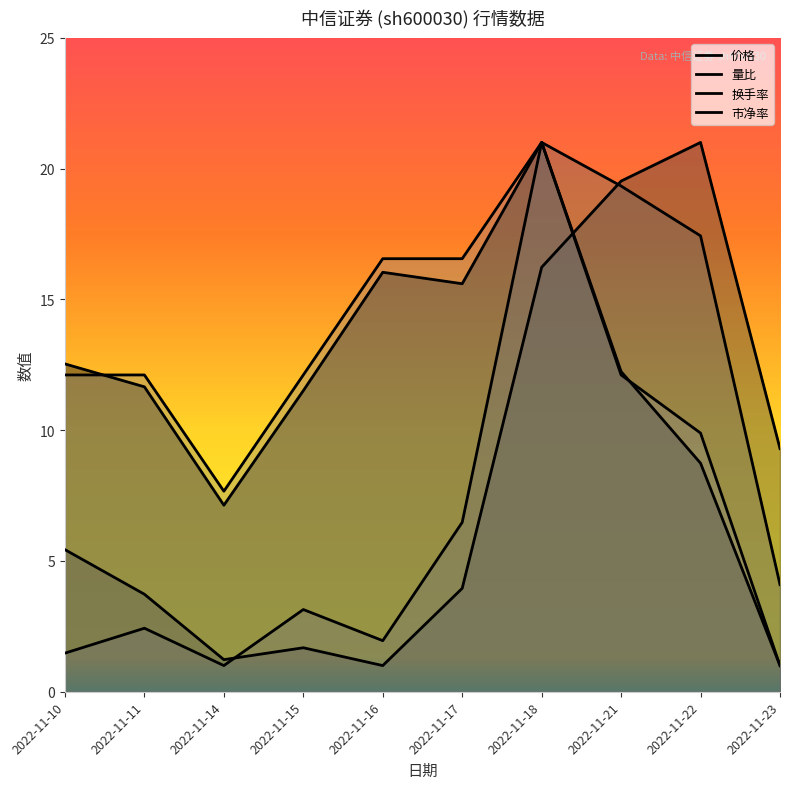

Is it true that 换手率 equals 5.6 at 2022-11-21?

False